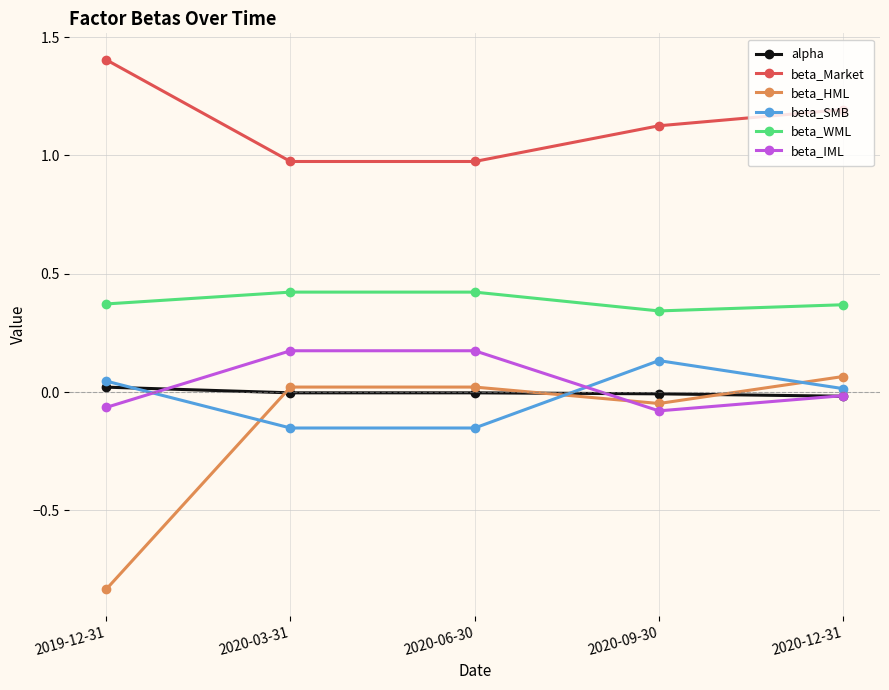

Is the value of alpha at 2020-12-31 greater than the value of beta_Market at 2020-12-31?

No